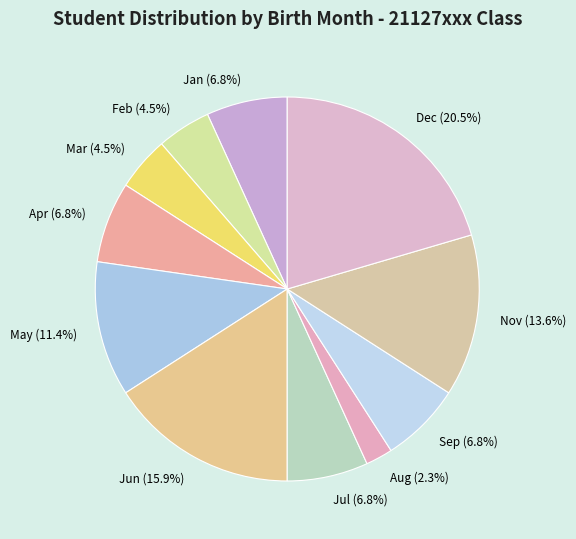

What is the ratio of the value at Jul (6.8%) to the value at May (11.4%)?

0.6